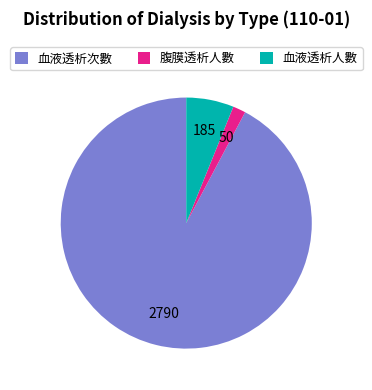

Count the number of slices in the pie.

3